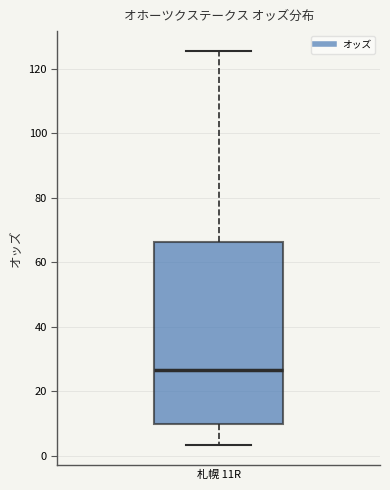

Read this box plot against the y-axis: the position of the median line, the range covered by the box, and the ends of both whiskers. The values are not printed on the chart, so give them approximately, as read against the axis.

median 26, box 10 to 66, whiskers 4 to 126